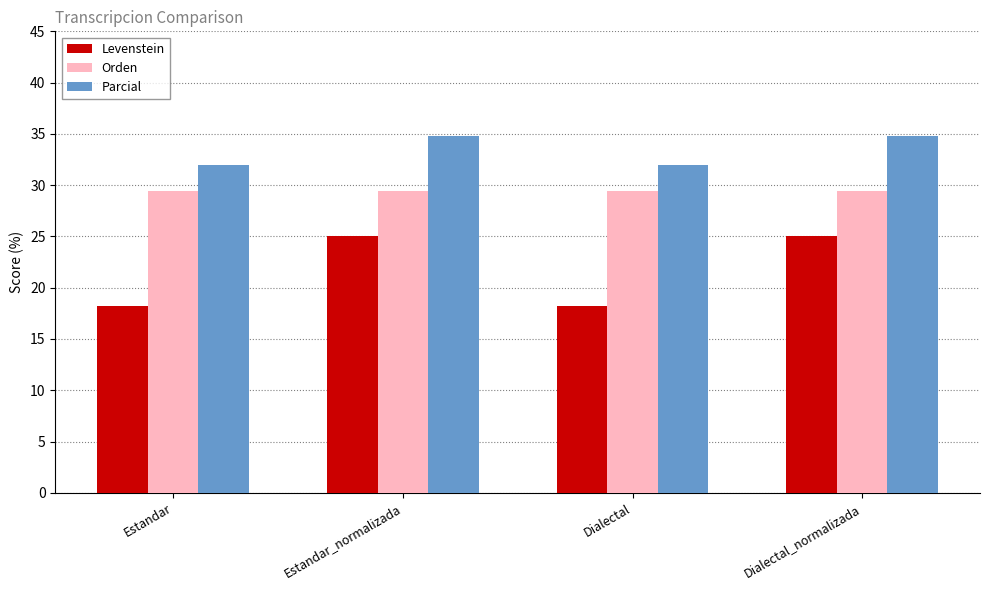

List the series in order of their overall mean, highest first.

Parcial, Orden, Levenstein